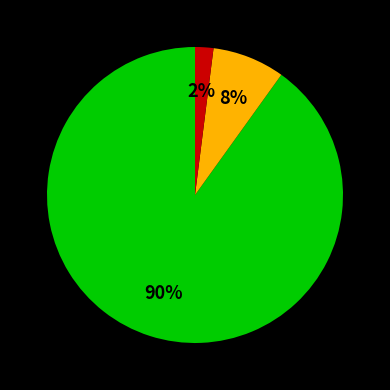

To the nearest percent, what is the difference between the largest and smallest slice percentages?

88%